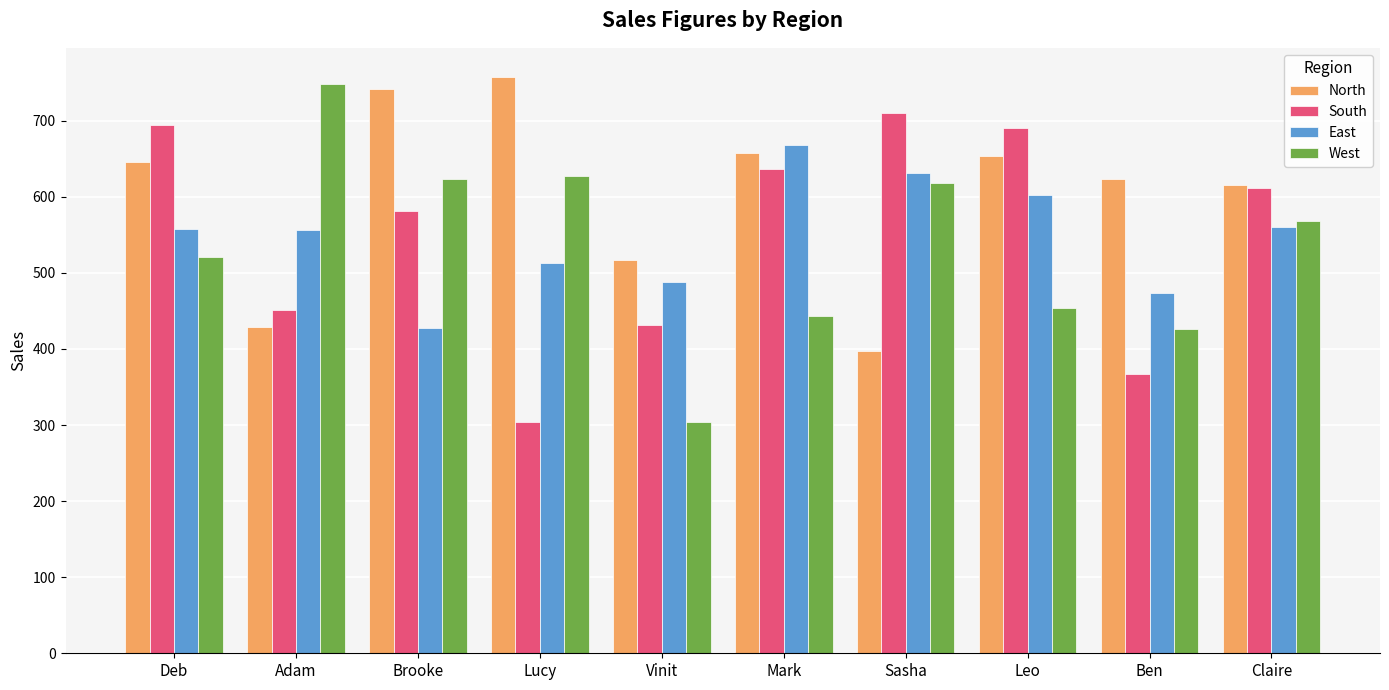

The value of East at Lucy is 513. True or false?

True